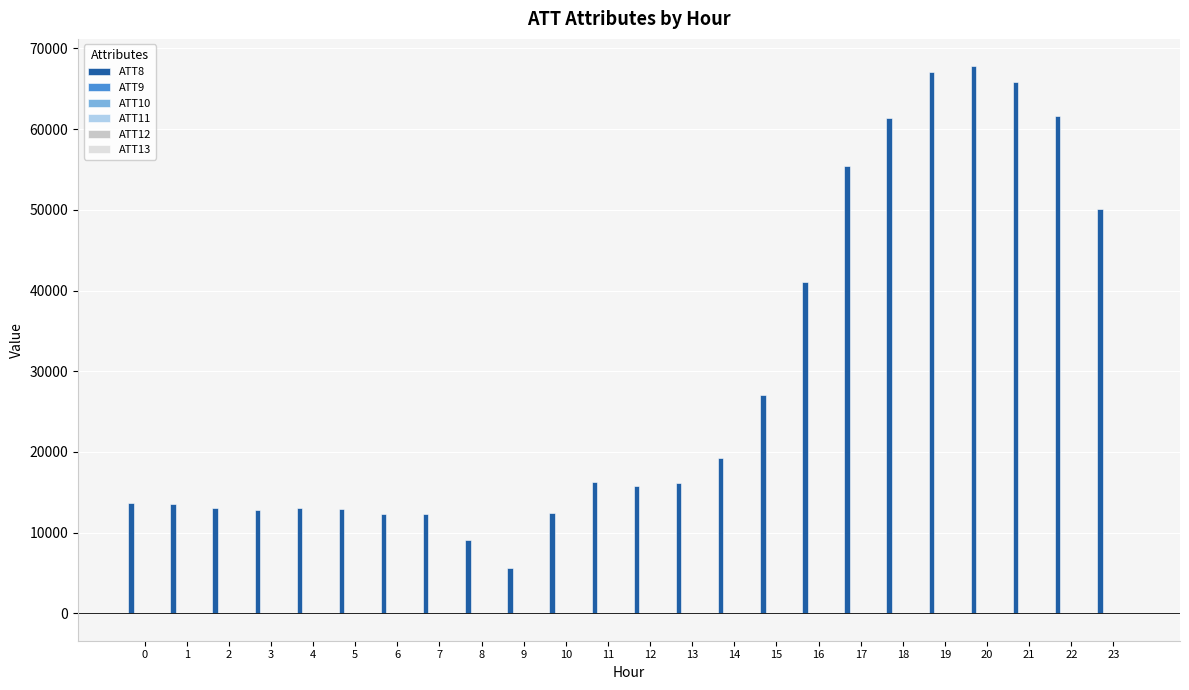

Which series has the largest total across all categories?

ATT8